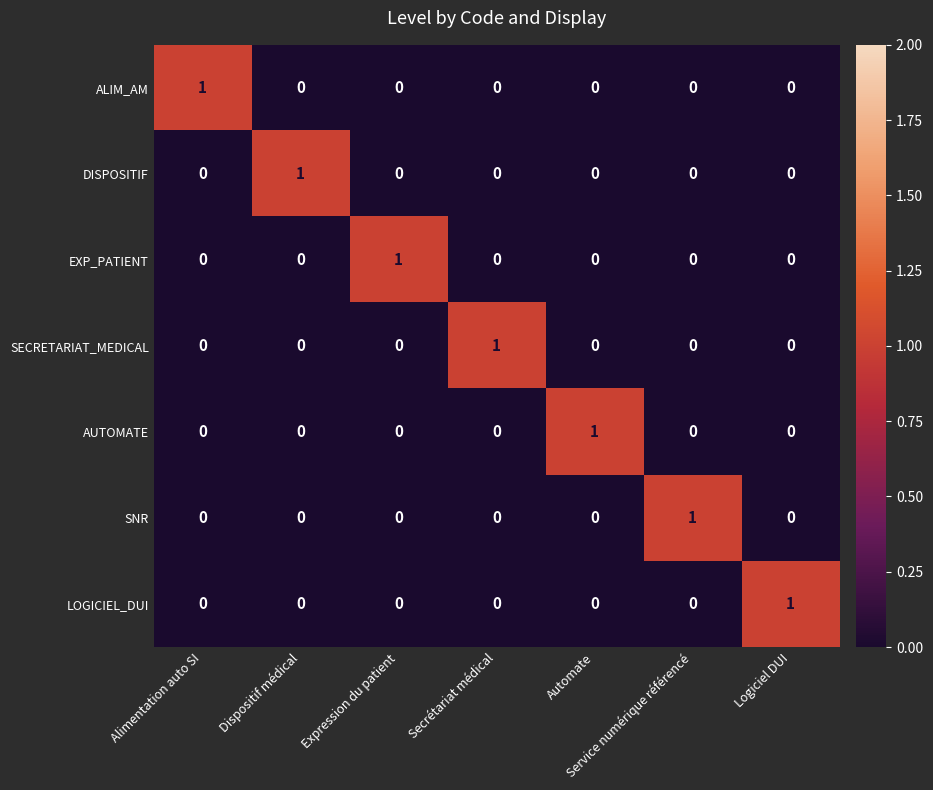

Is it true that AUTOMATE equals 0 at Logiciel DUI?

True